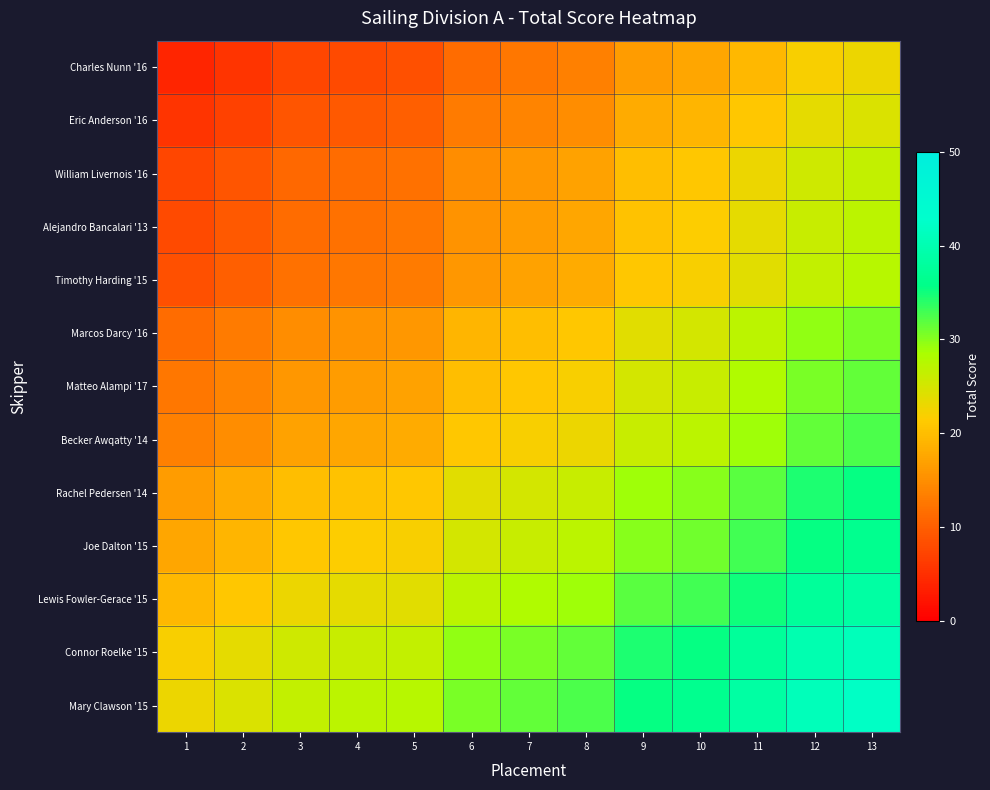

Reading right to left, transcribe all the data shown in this chart.

Charles Nunn '16: 13=23.0	12=22.0	11=19.5	10=17.5	9=16.5	8=13.5	7=12.5	6=11.5	5=8.5	4=8.0	3=7.5	2=5.5	1=4.0
Eric Anderson '16: 13=24.5	12=23.5	11=21.0	10=19.0	9=18.0	8=15.0	7=14.0	6=13.0	5=10.0	4=9.5	3=9.0	2=7.0	1=5.5
William Livernois '16: 13=26.5	12=25.5	11=23.0	10=21.0	9=20.0	8=17.0	7=16.0	6=15.0	5=12.0	4=11.5	3=11.0	2=9.0	1=7.5
Alejandro Bancalari '13: 13=27.0	12=26.0	11=23.5	10=21.5	9=20.5	8=17.5	7=16.5	6=15.5	5=12.5	4=12.0	3=11.5	2=9.5	1=8.0
Timothy Harding '15: 13=27.5	12=26.5	11=24.0	10=22.0	9=21.0	8=18.0	7=17.0	6=16.0	5=13.0	4=12.5	3=12.0	2=10.0	1=8.5
Marcos Darcy '16: 13=30.5	12=29.5	11=27.0	10=25.0	9=24.0	8=21.0	7=20.0	6=19.0	5=16.0	4=15.5	3=15.0	2=13.0	1=11.5
Matteo Alampi '17: 13=31.5	12=30.5	11=28.0	10=26.0	9=25.0	8=22.0	7=21.0	6=20.0	5=17.0	4=16.5	3=16.0	2=14.0	1=12.5
Becker Awqatty '14: 13=32.5	12=31.5	11=29.0	10=27.0	9=26.0	8=23.0	7=22.0	6=21.0	5=18.0	4=17.5	3=17.0	2=15.0	1=13.5
Rachel Pedersen '14: 13=35.5	12=34.5	11=32.0	10=30.0	9=29.0	8=26.0	7=25.0	6=24.0	5=21.0	4=20.5	3=20.0	2=18.0	1=16.5
Joe Dalton '15: 13=36.5	12=35.5	11=33.0	10=31.0	9=30.0	8=27.0	7=26.0	6=25.0	5=22.0	4=21.5	3=21.0	2=19.0	1=17.5
Lewis Fowler-Gerace '15: 13=38.5	12=37.5	11=35.0	10=33.0	9=32.0	8=29.0	7=28.0	6=27.0	5=24.0	4=23.5	3=23.0	2=21.0	1=19.5
Connor Roelke '15: 13=41.0	12=40.0	11=37.5	10=35.5	9=34.5	8=31.5	7=30.5	6=29.5	5=26.5	4=26.0	3=25.5	2=23.5	1=22.0
Mary Clawson '15: 13=42.0	12=41.0	11=38.5	10=36.5	9=35.5	8=32.5	7=31.5	6=30.5	5=27.5	4=27.0	3=26.5	2=24.5	1=23.0